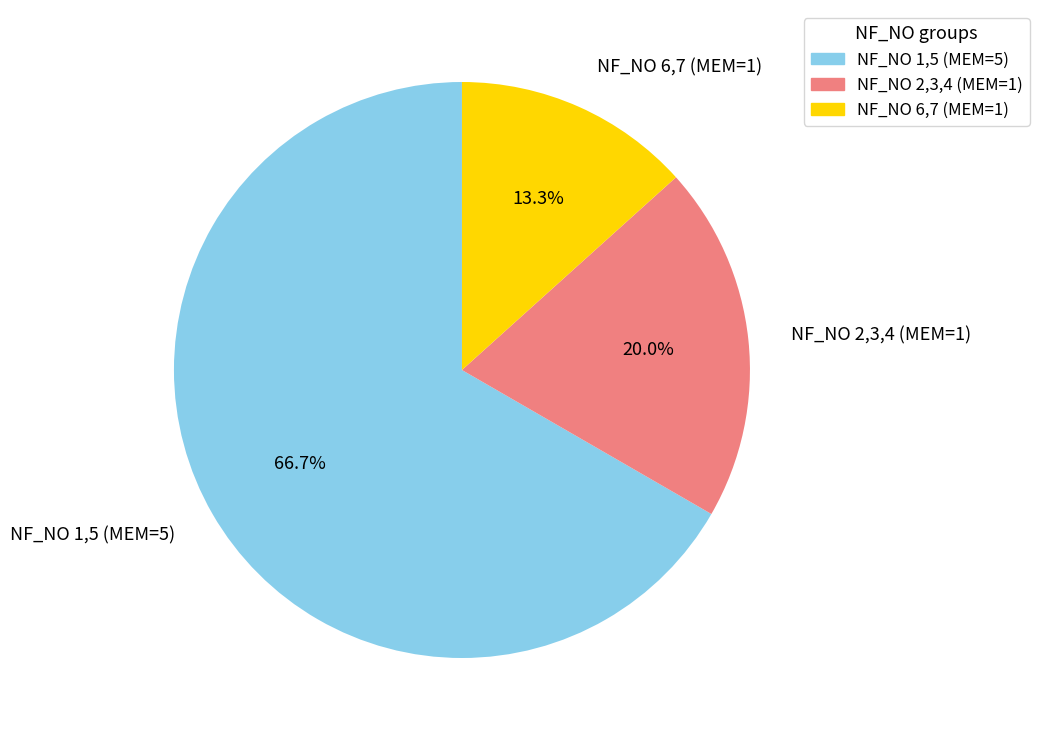

Does NF_NO 6,7 (MEM=1) account for over 50% of the chart?

No